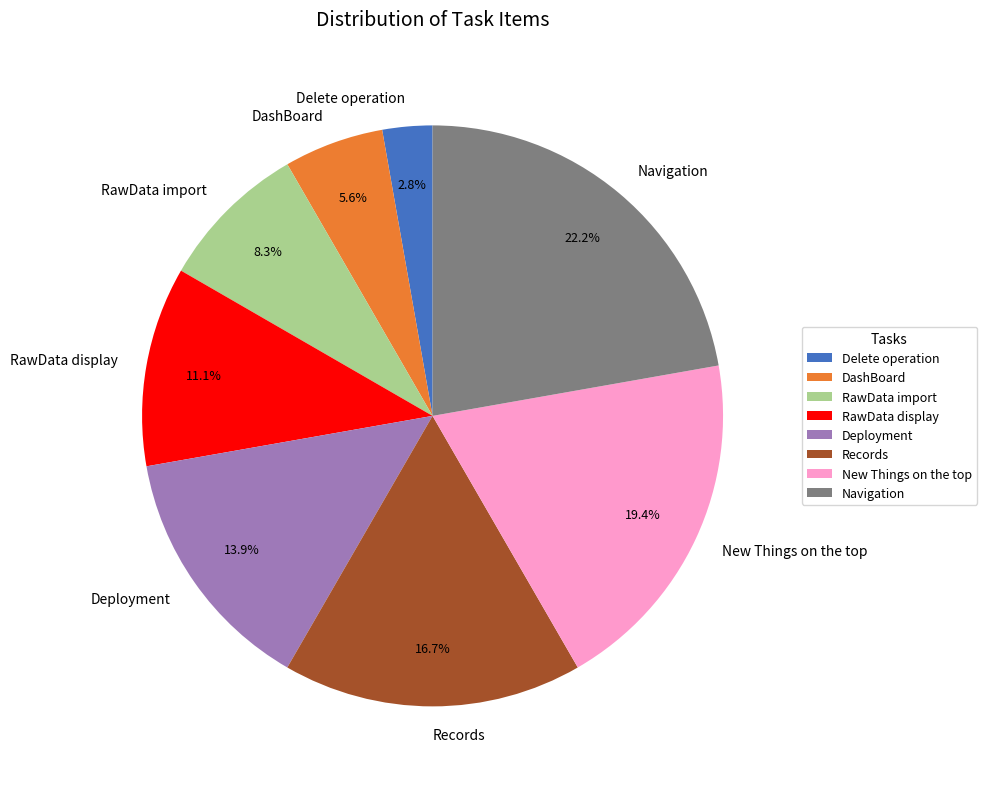

To the nearest percent, what is the difference between the largest and smallest slice percentages?

19%